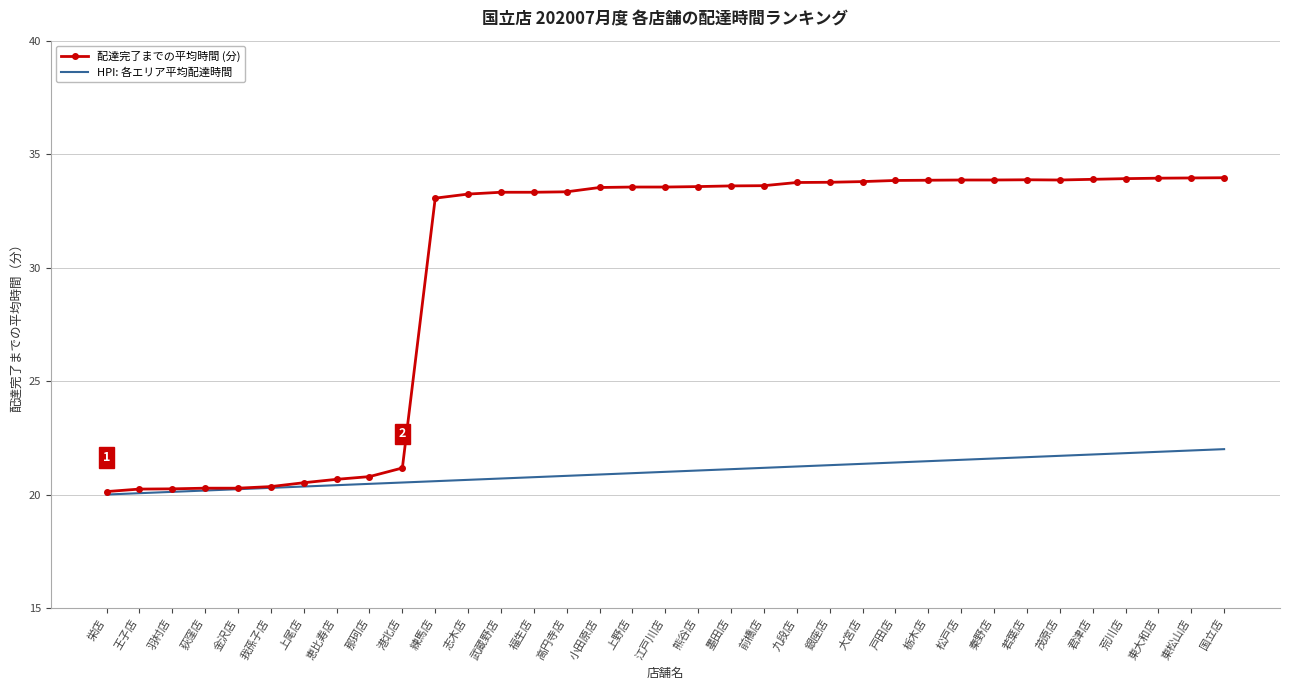

Rank the series by their maximum value, from lowest to highest.

HPI: 各エリア平均配達時間, 配達完了までの平均時間 (分)